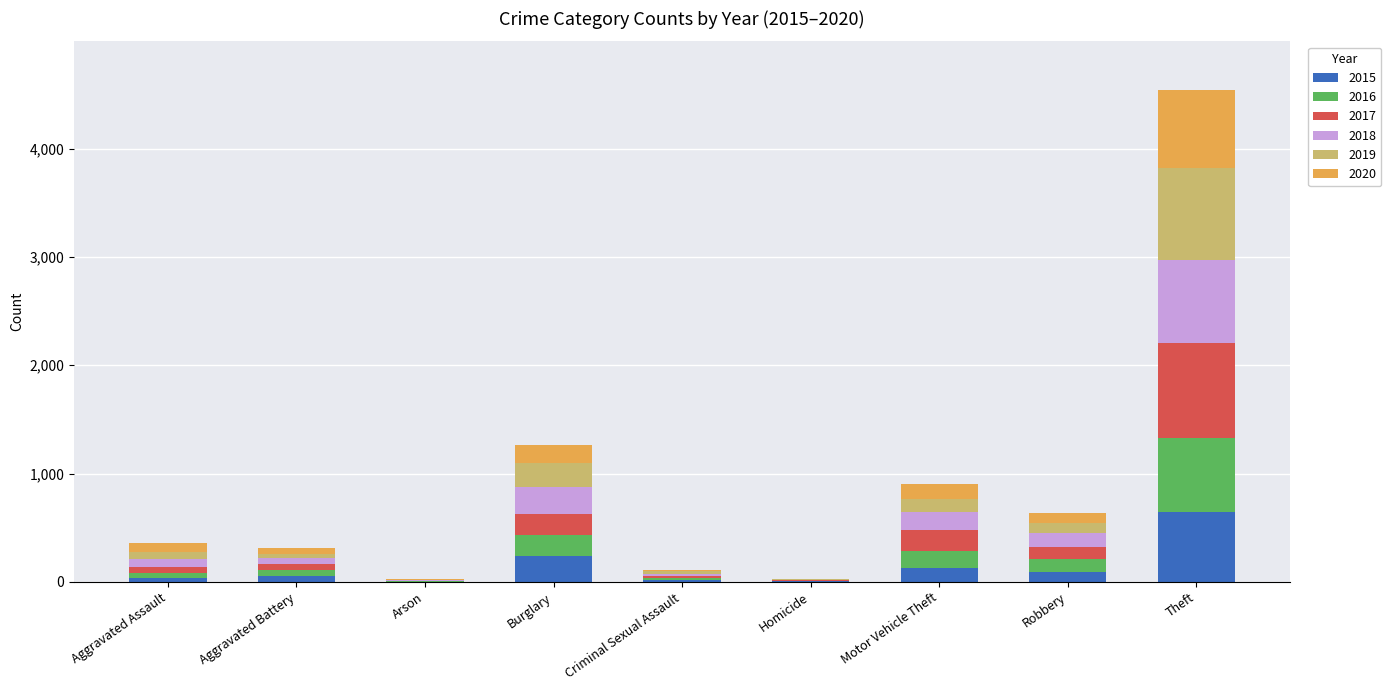

At which label is 2015 closest to 322?

Burglary